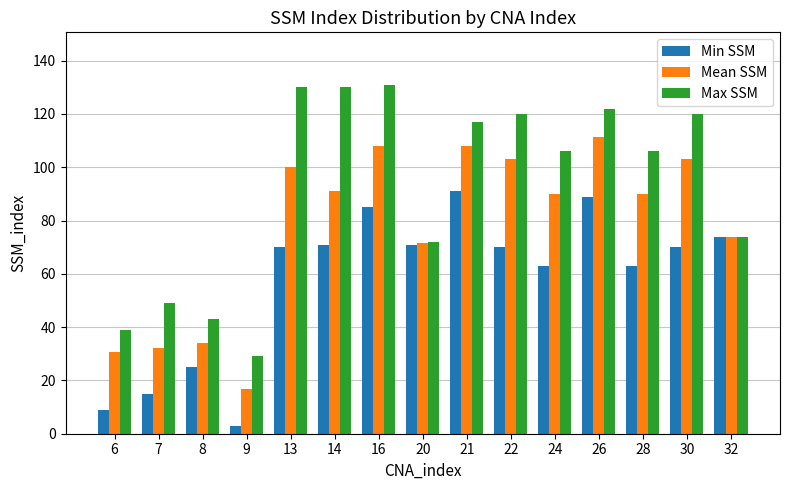

True or false: Max SSM has a value of 25.1 at 8.

False